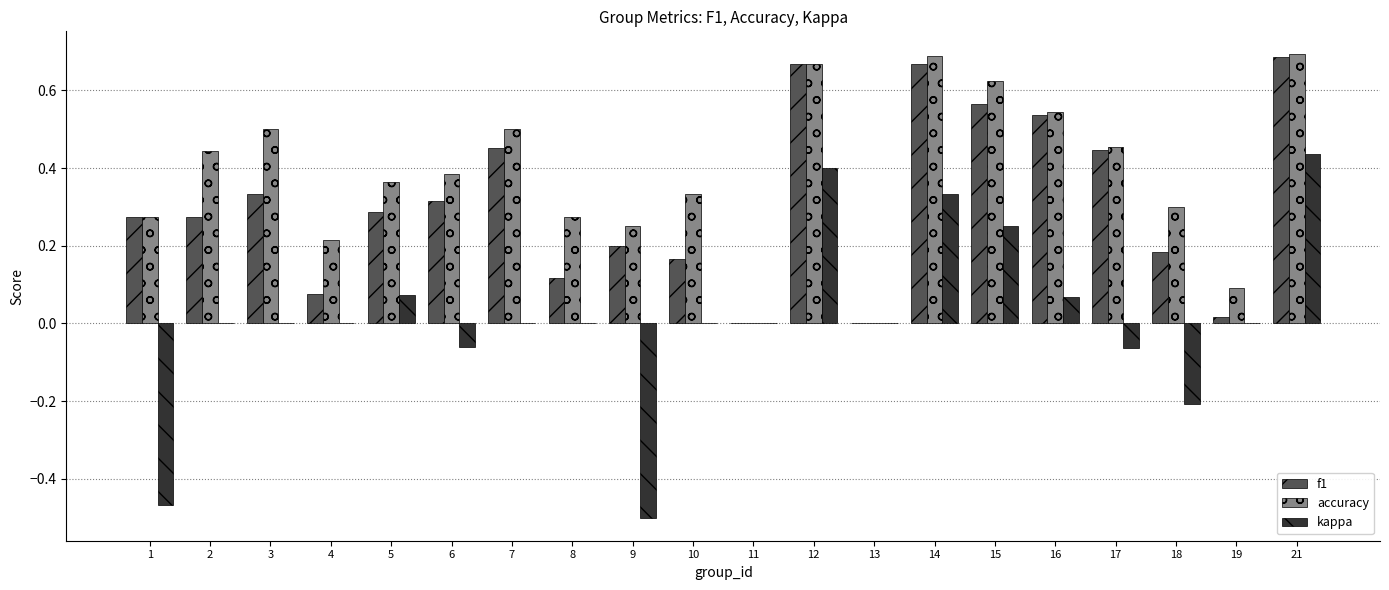

True or false: kappa has a value of 0.0 at 19.

True